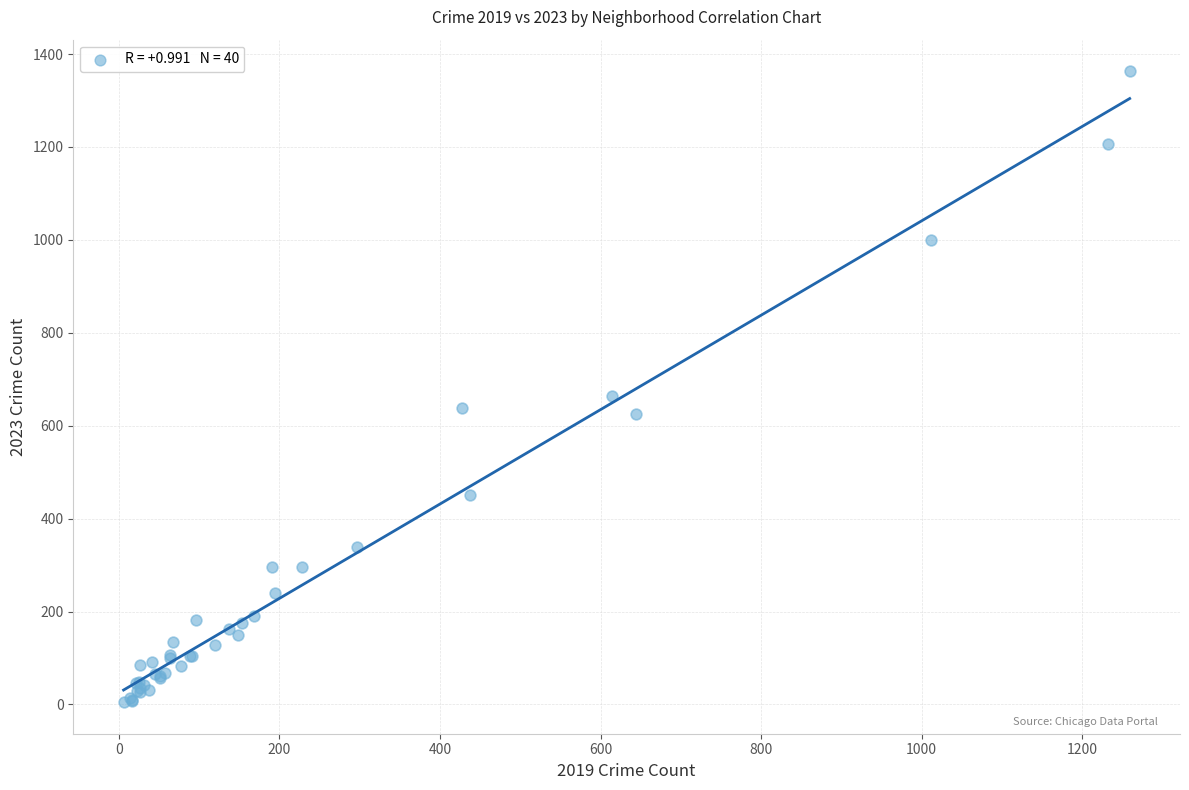

What Y value in the scatter plot is closest to 684?

664